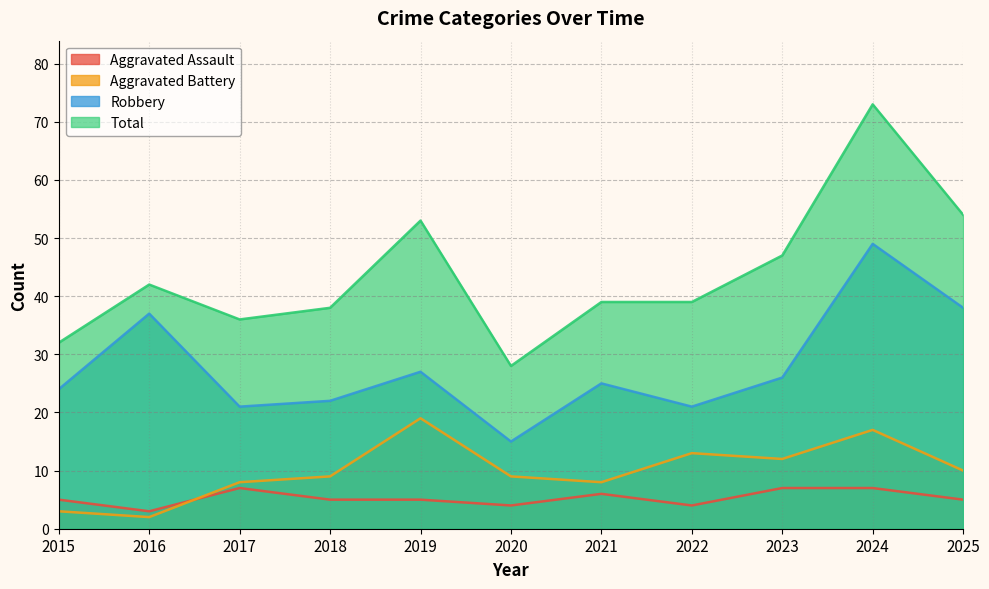

The Robbery series shows 49 at 2024. True or false?

True